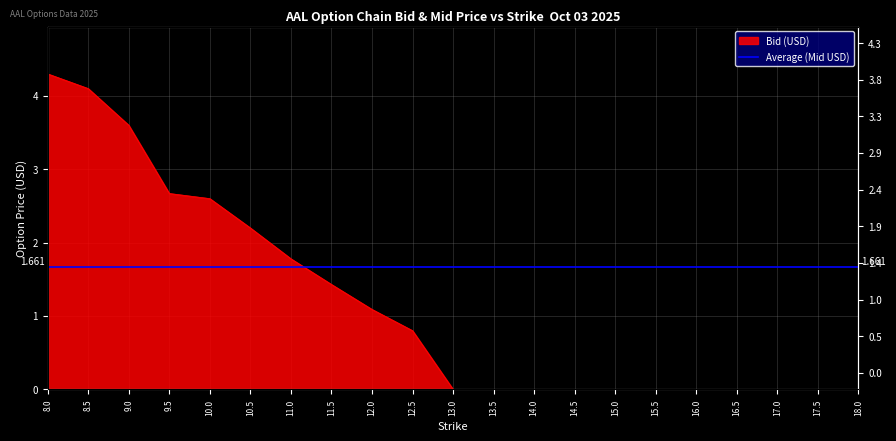

What is the difference between the second highest and second lowest values?

4.1